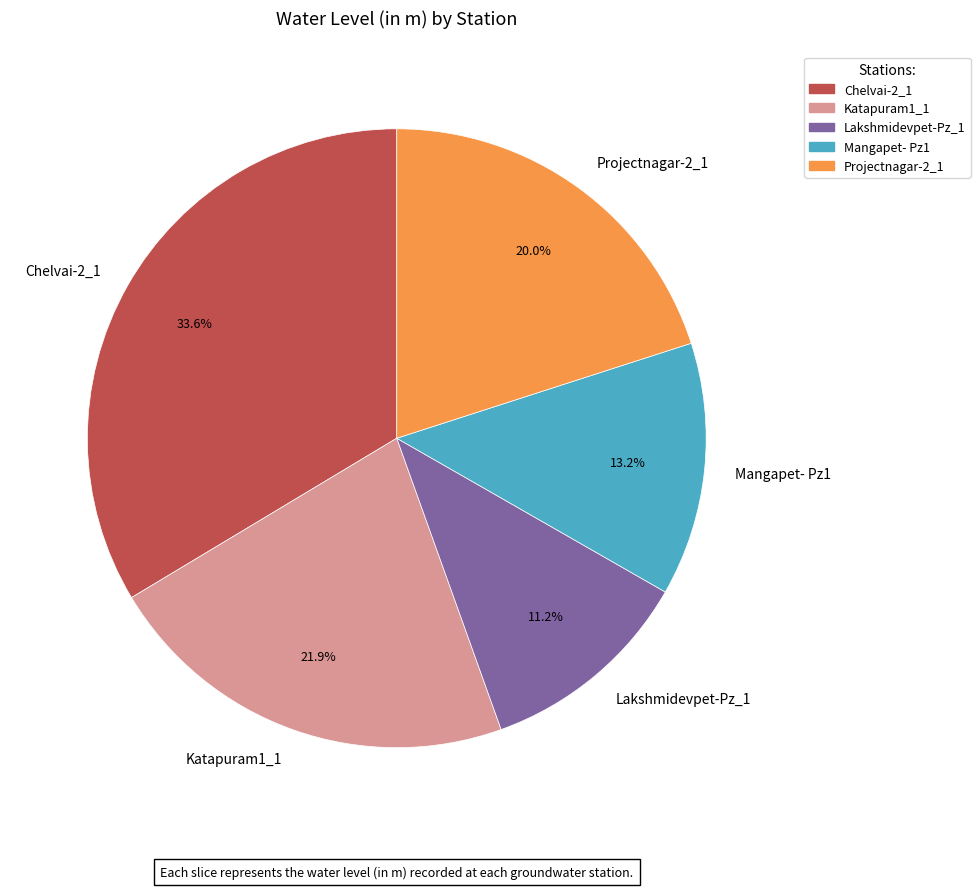

To the nearest percent, what is the average slice percentage?

20%